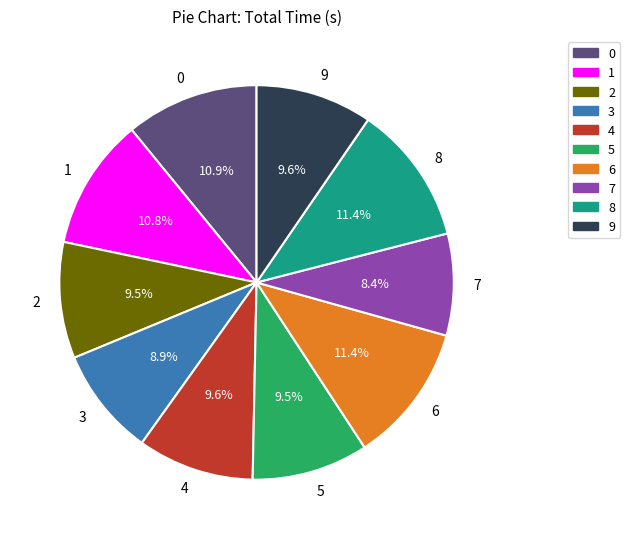

How much of the chart is everything except 6?

88.6%